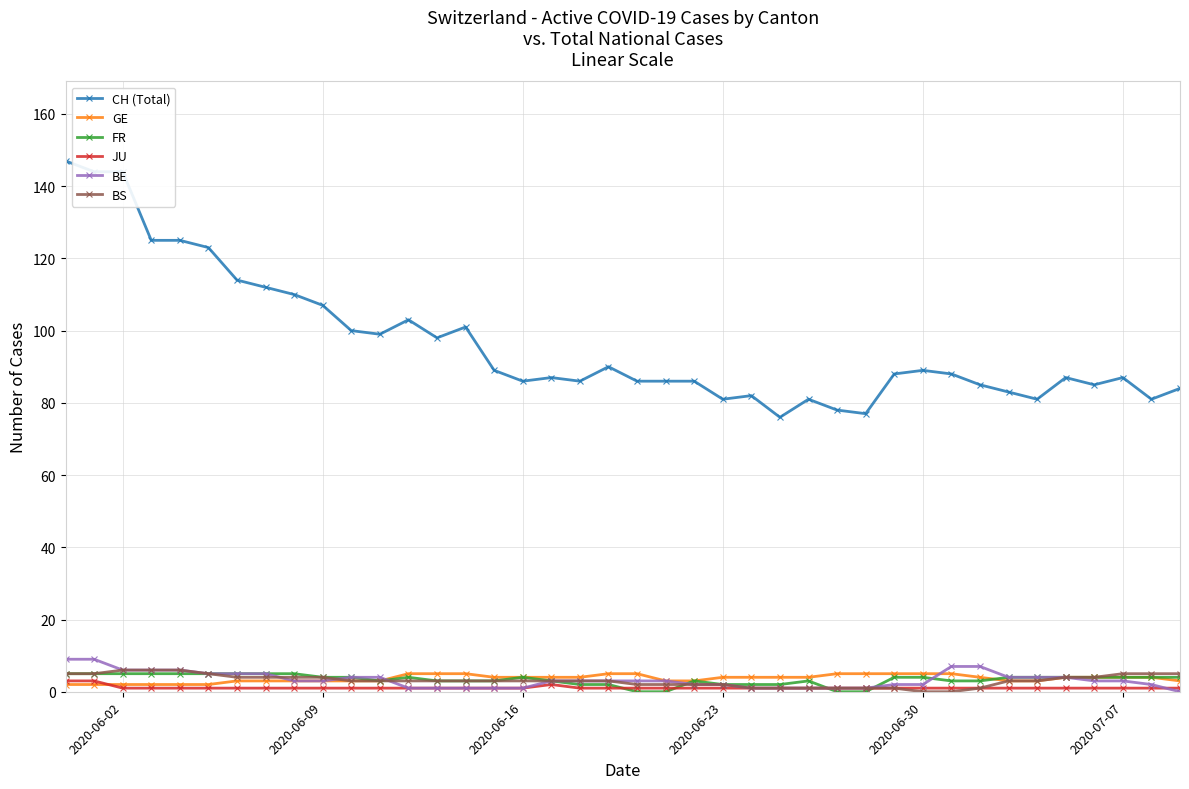

True or false: JU and CH (Total) intersect in this chart.

False